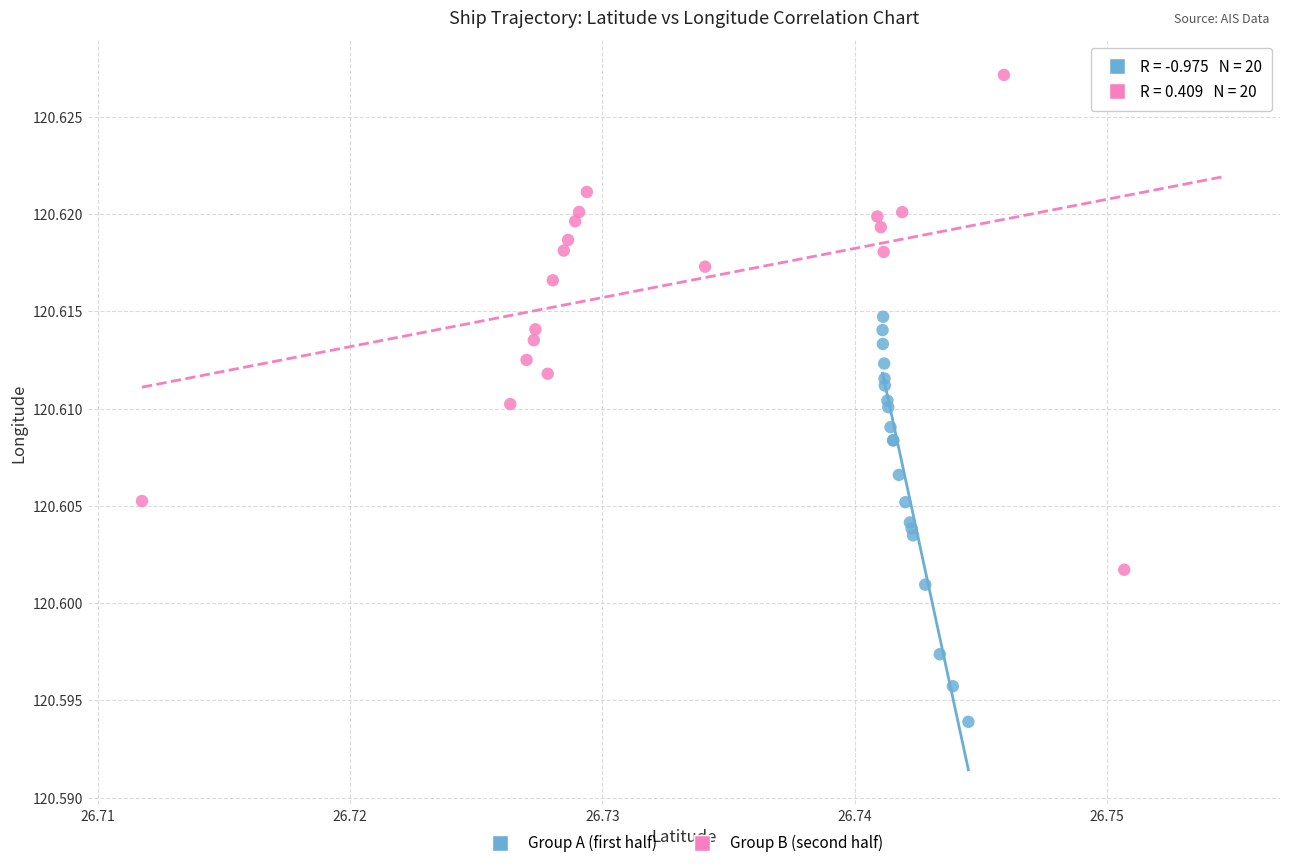

Which series reaches the maximum Y coordinate?

Group B (second half)